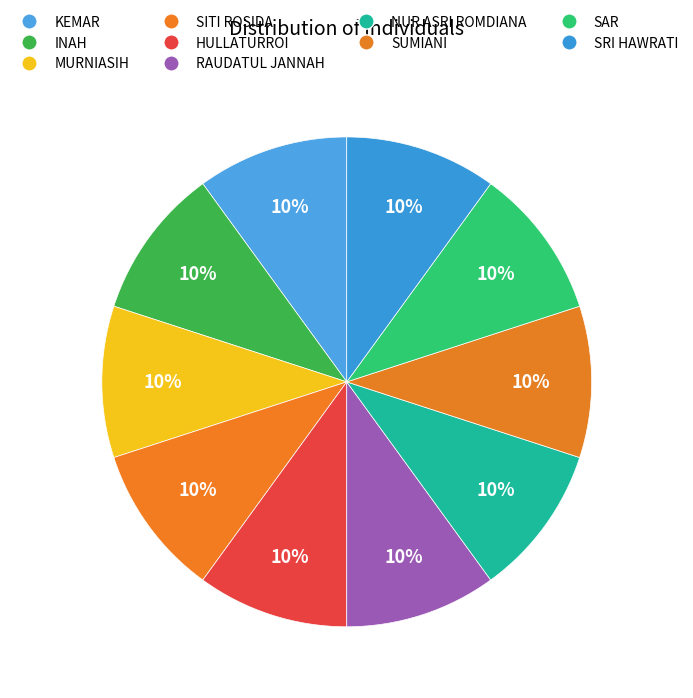

To the nearest percent, what percentage of the pie is SITI ROSIDA?

10%